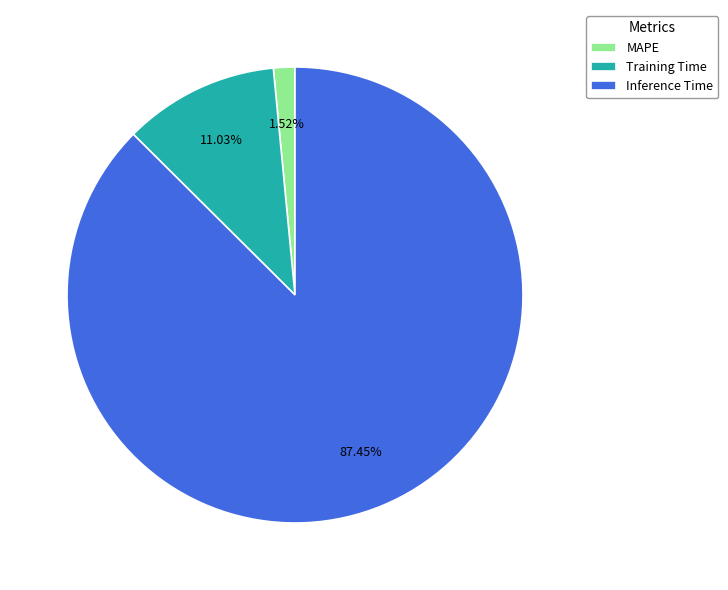

How many segments does this pie chart have?

3